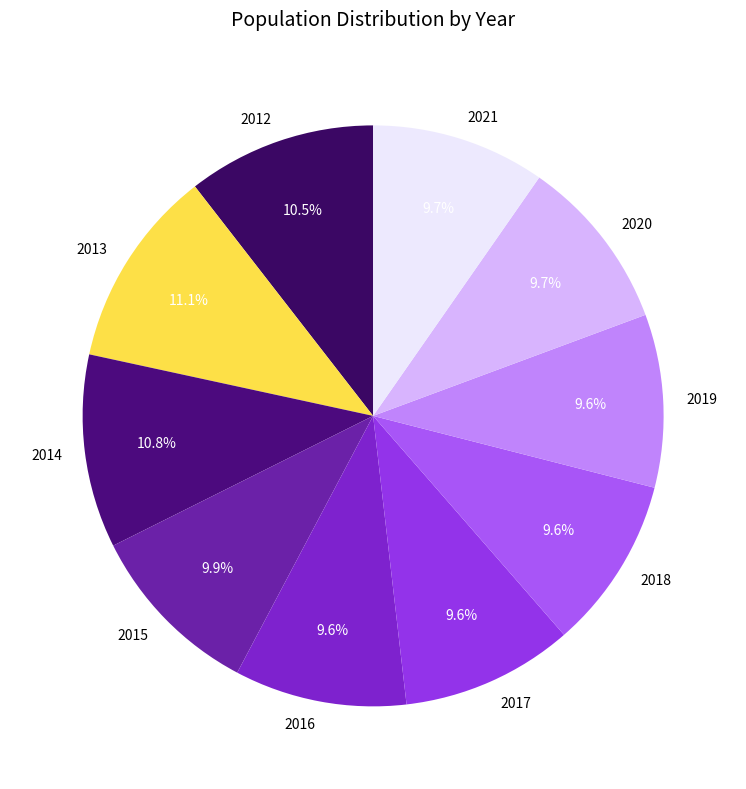

Is the sum of 2012 and 2018 greater than half?

No